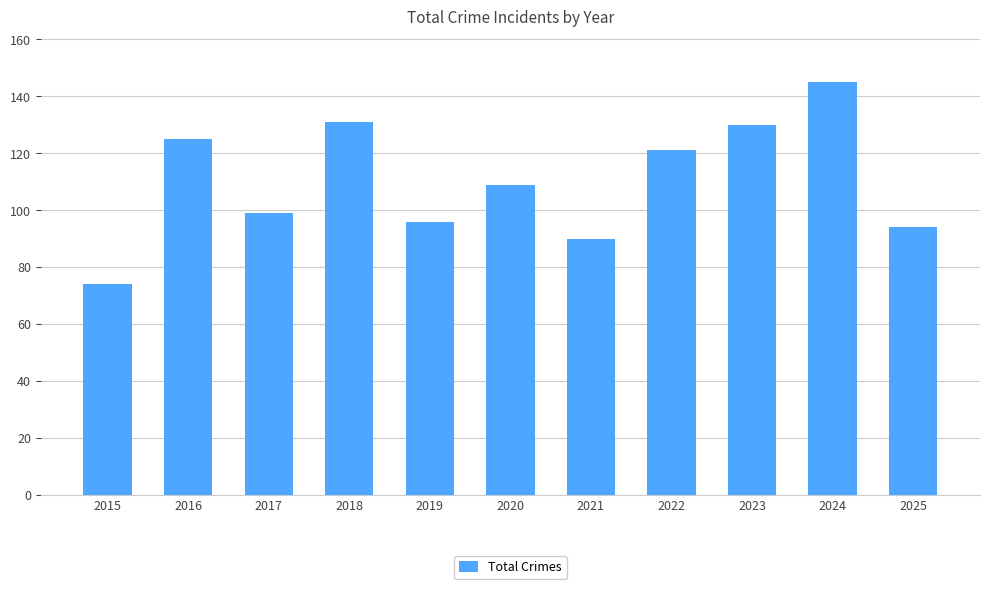

Is it true that the value at 2023 is 86?

False